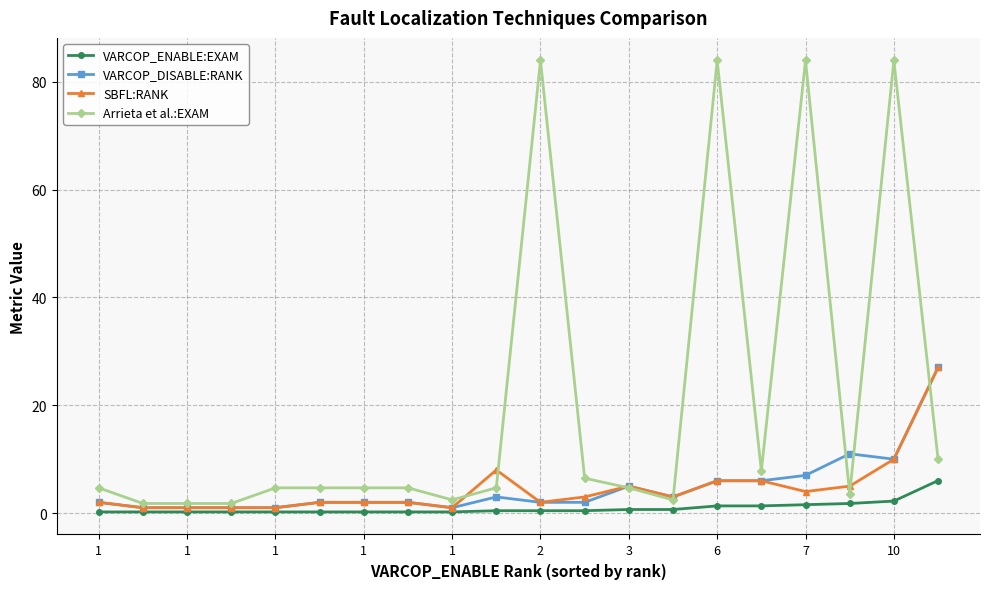

Which series has the largest range (max minus min)?

Arrieta et al.:EXAM